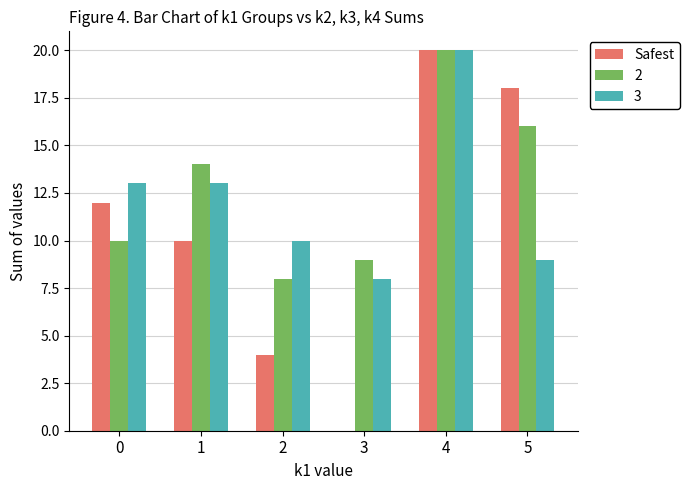

What value does the Safest series have at 5?

18